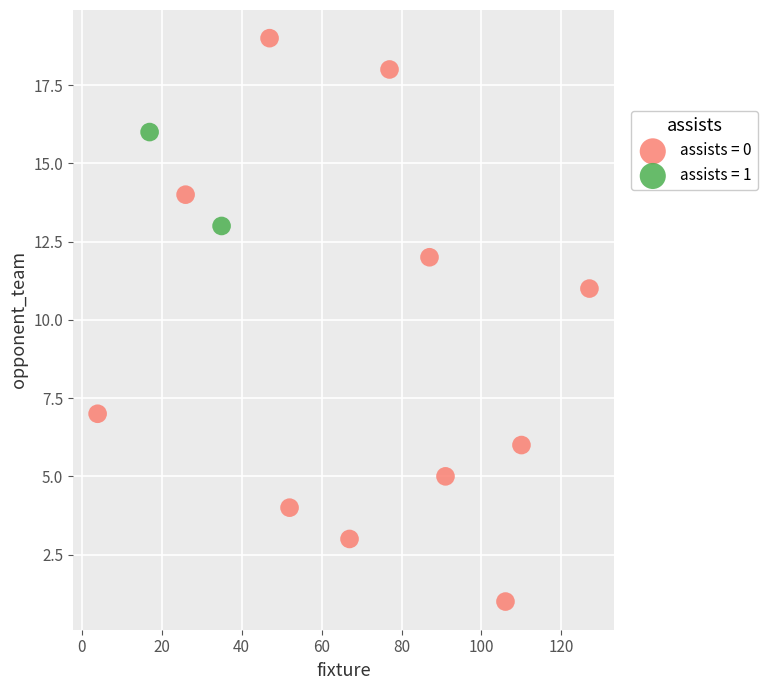

What are all the series names shown in the legend?

assists = 0, assists = 1